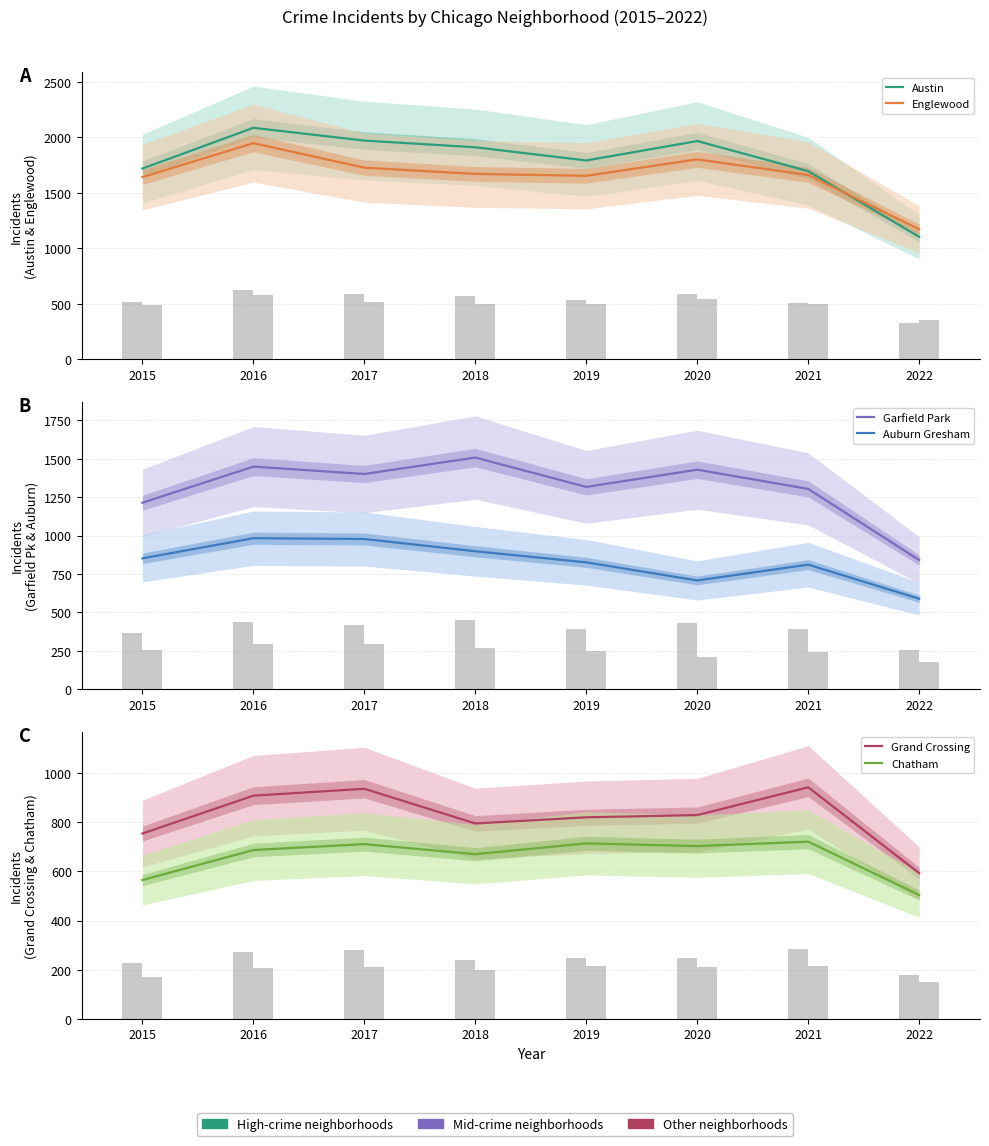

How many bars are there in total?

48